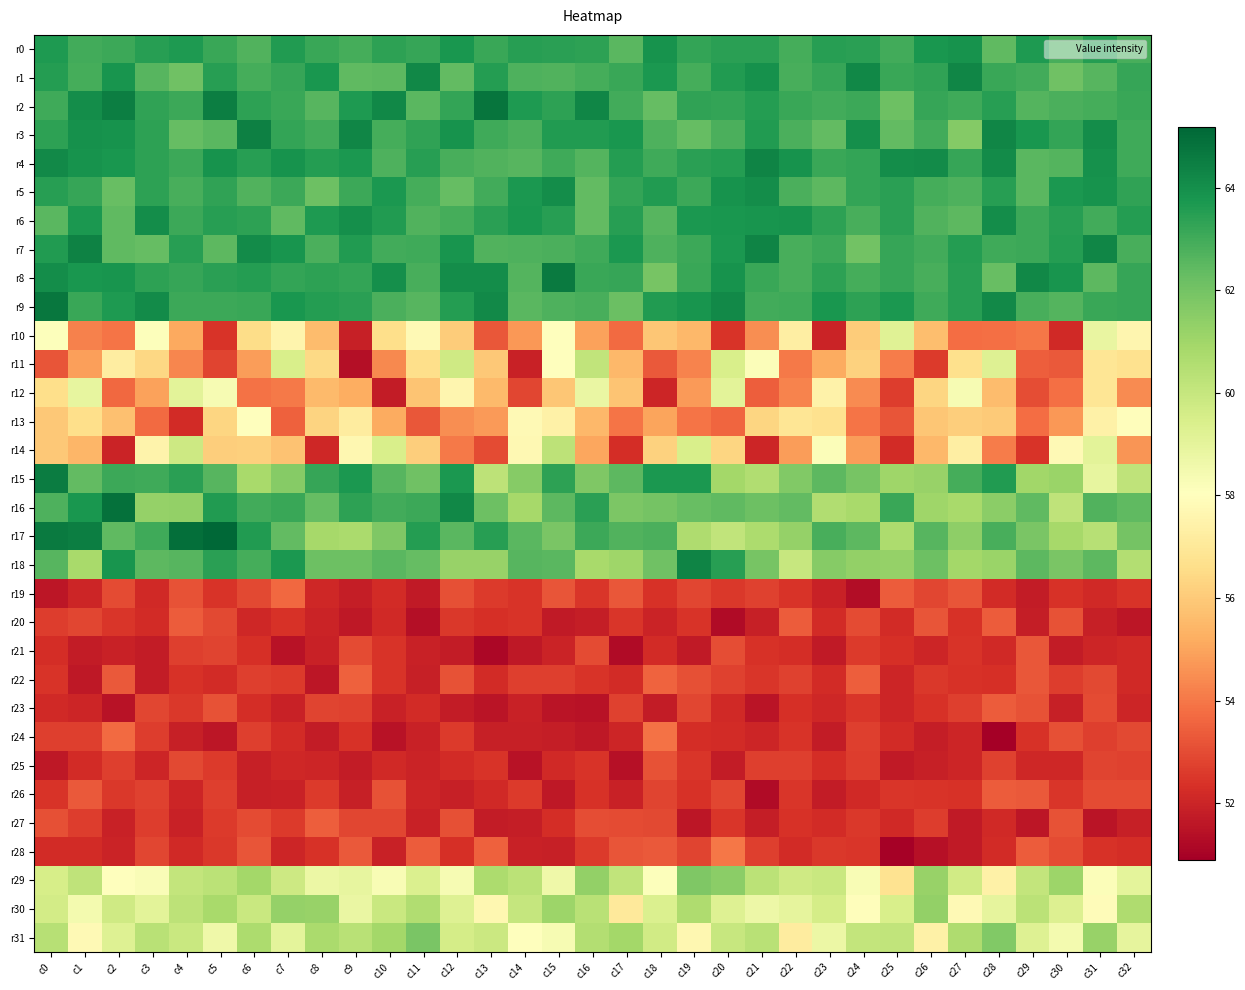

Between c9 and c25, which series saw the biggest shift?

r10